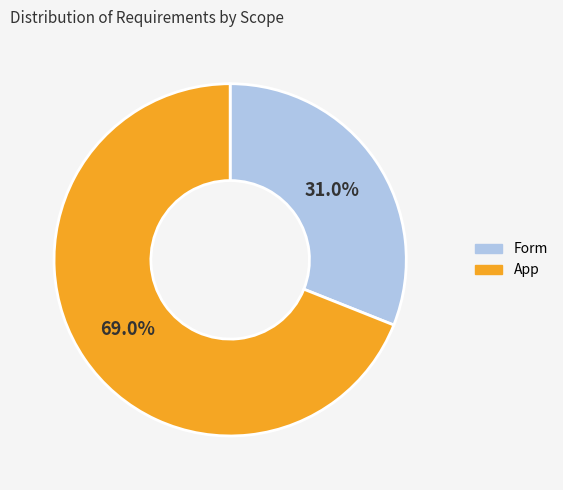

To the nearest percent, what is the combined percentage of Form and App?

100%